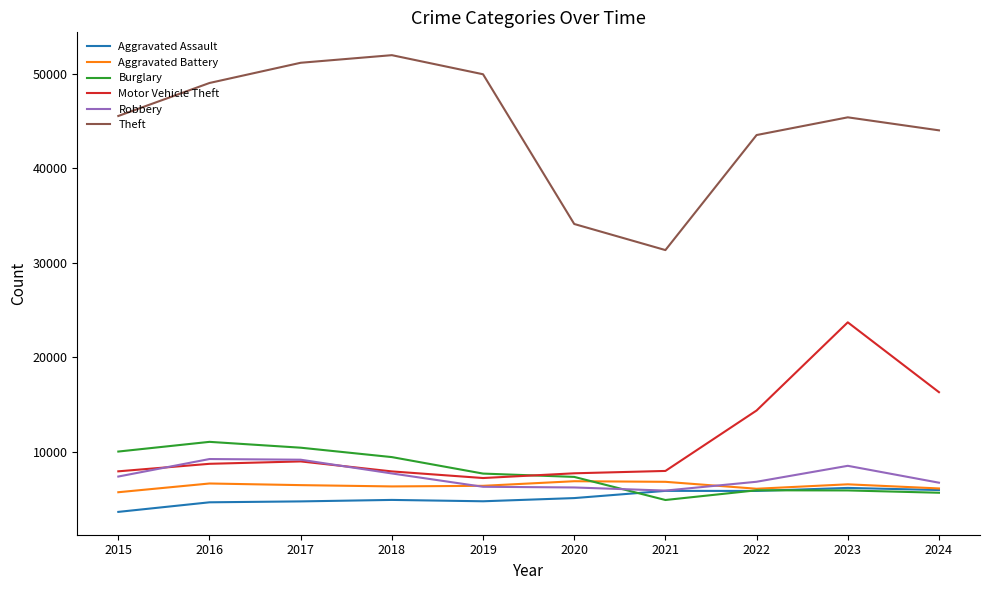

How many interior local peaks does the Theft series have?

2